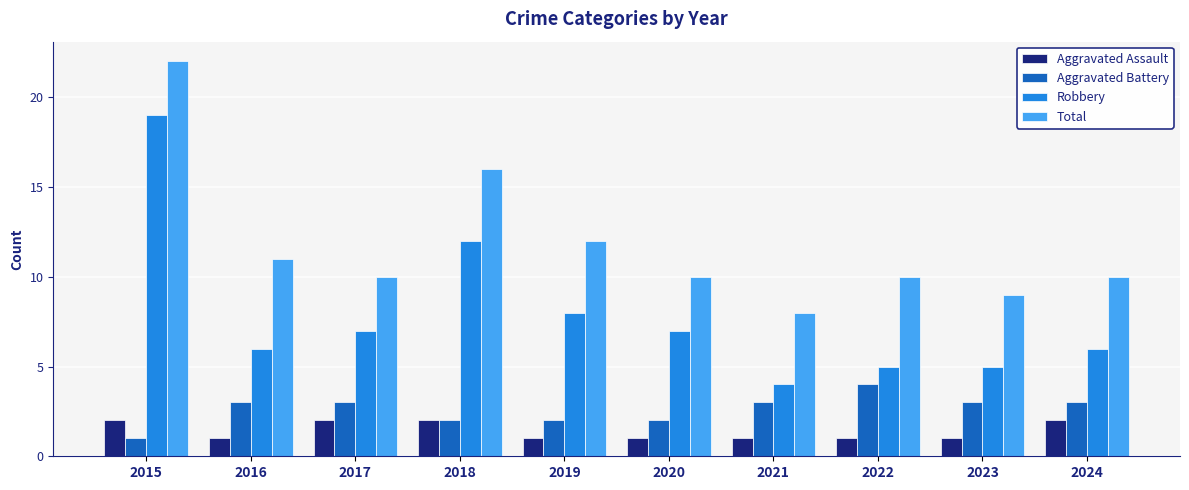

What is the total value across all series at 2017?

22